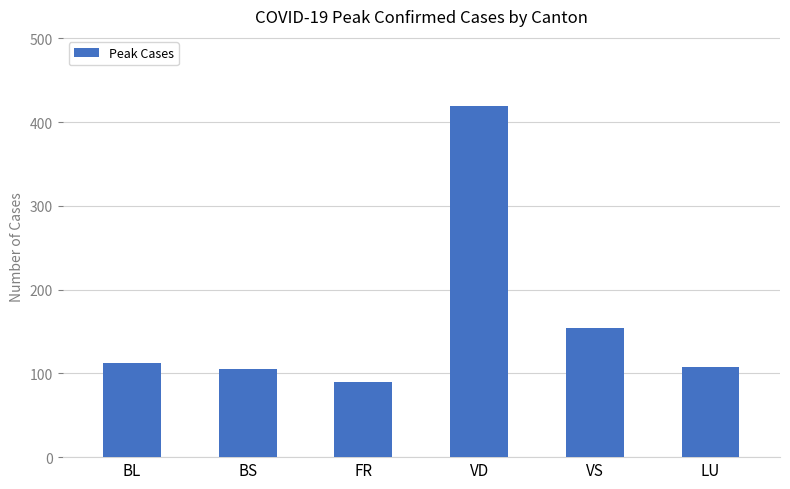

Is it true that the value at VS is 154?

True